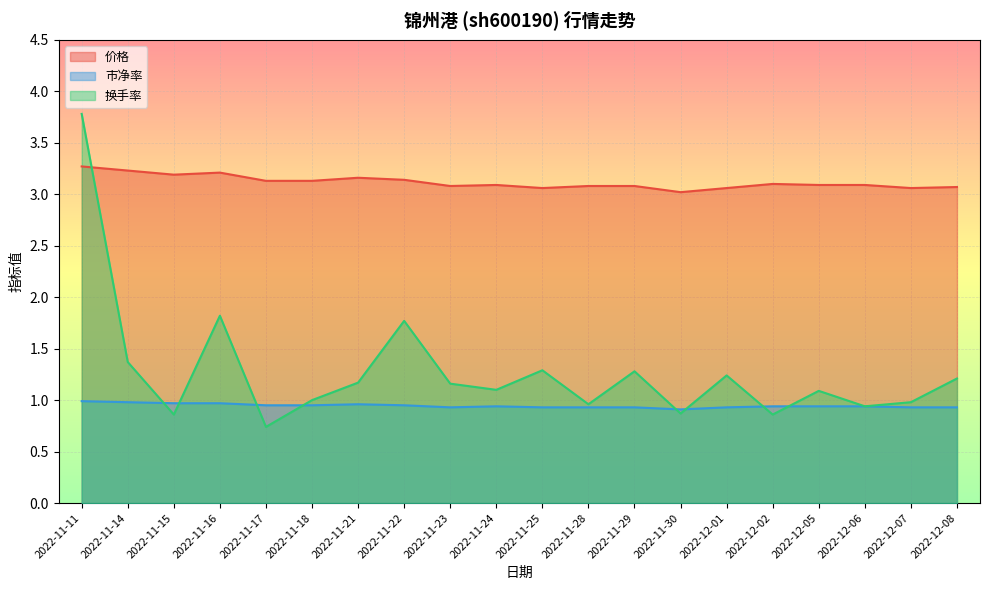

After their last crossing, which series has the higher values: 价格 or 换手率?

价格